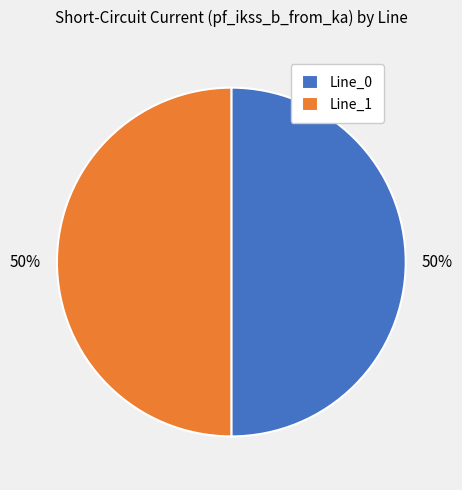

Combined, do Line_1 and Line_0 account for over 50%?

Yes